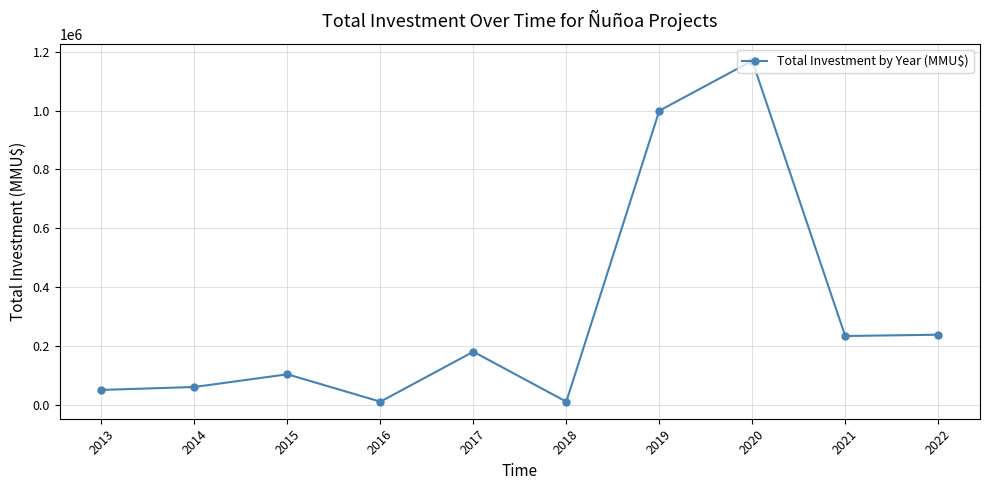

What is the maximum value shown in the chart?

1169448